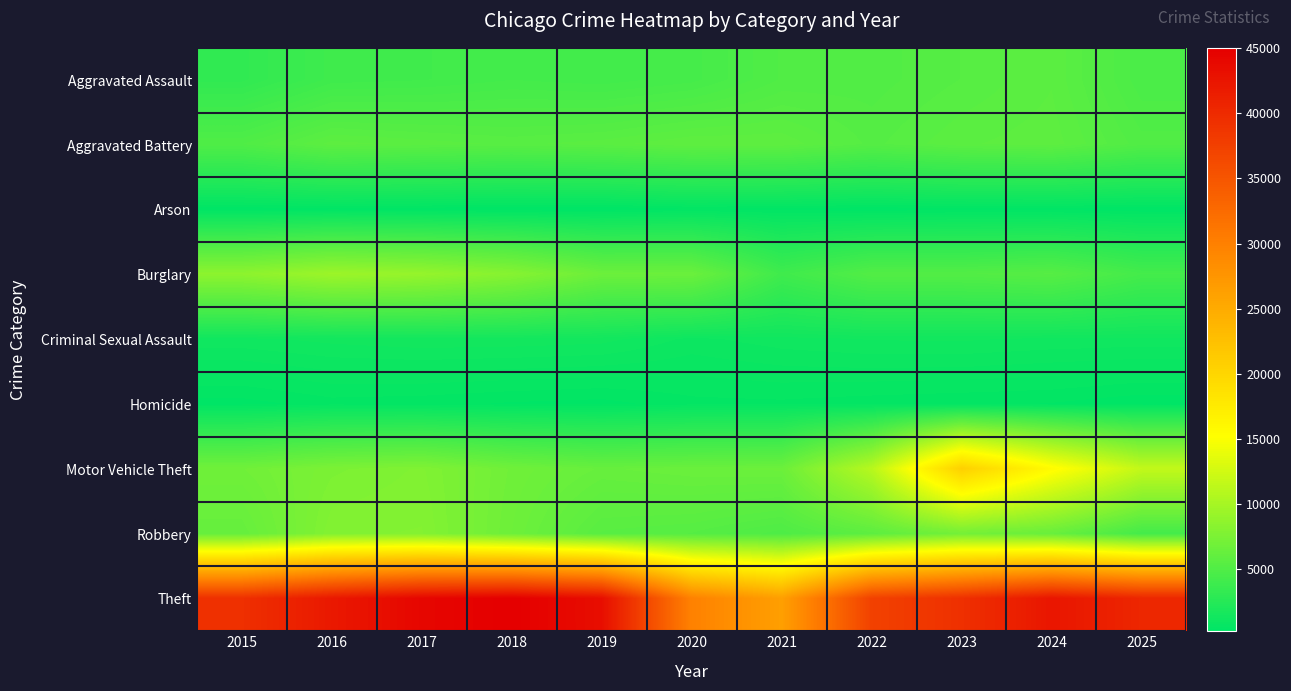

Which has a higher value, 2016 or 2017?

2017